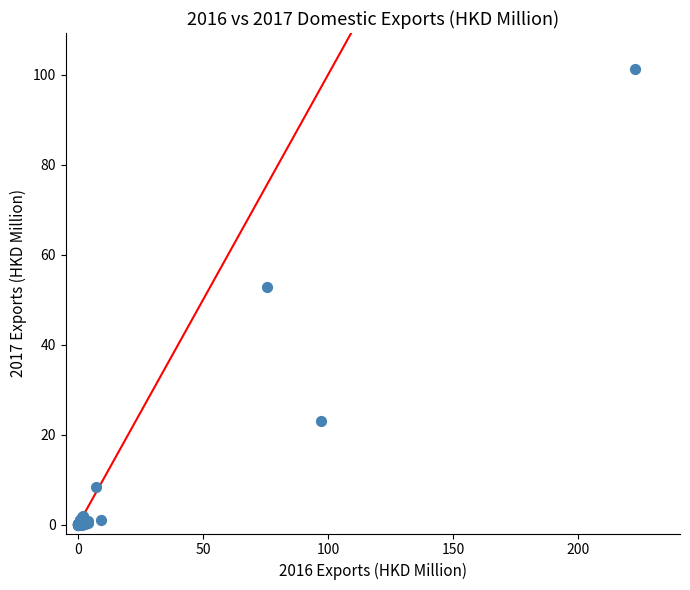

What Y value in the scatter plot is closest to 50?

52.7